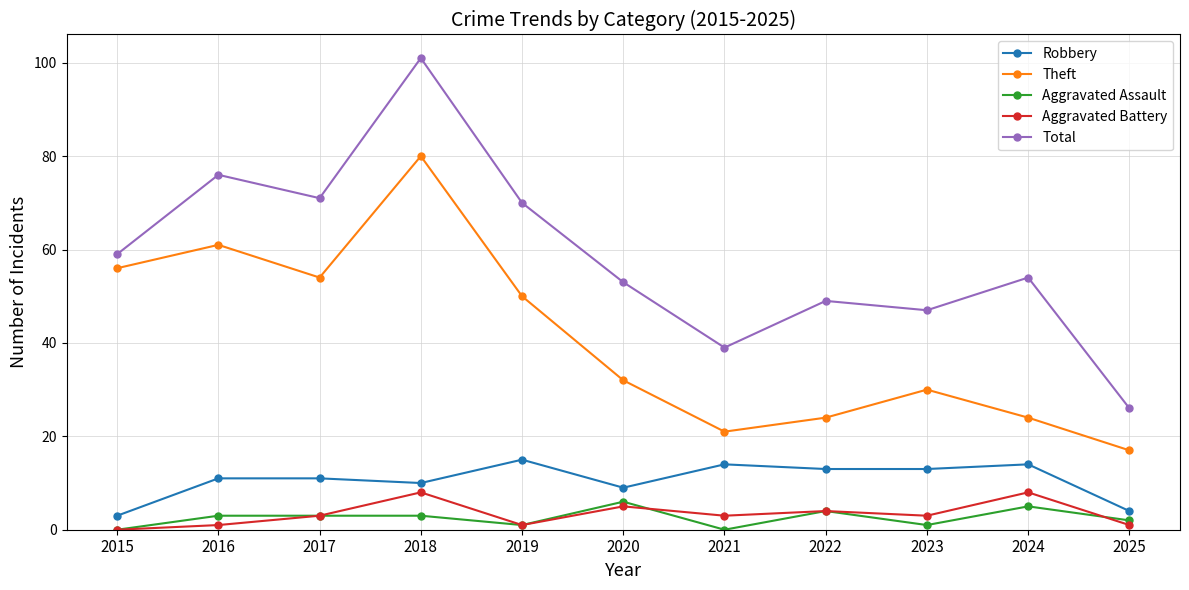

What is the spread (max minus min) of values at 2021?

39